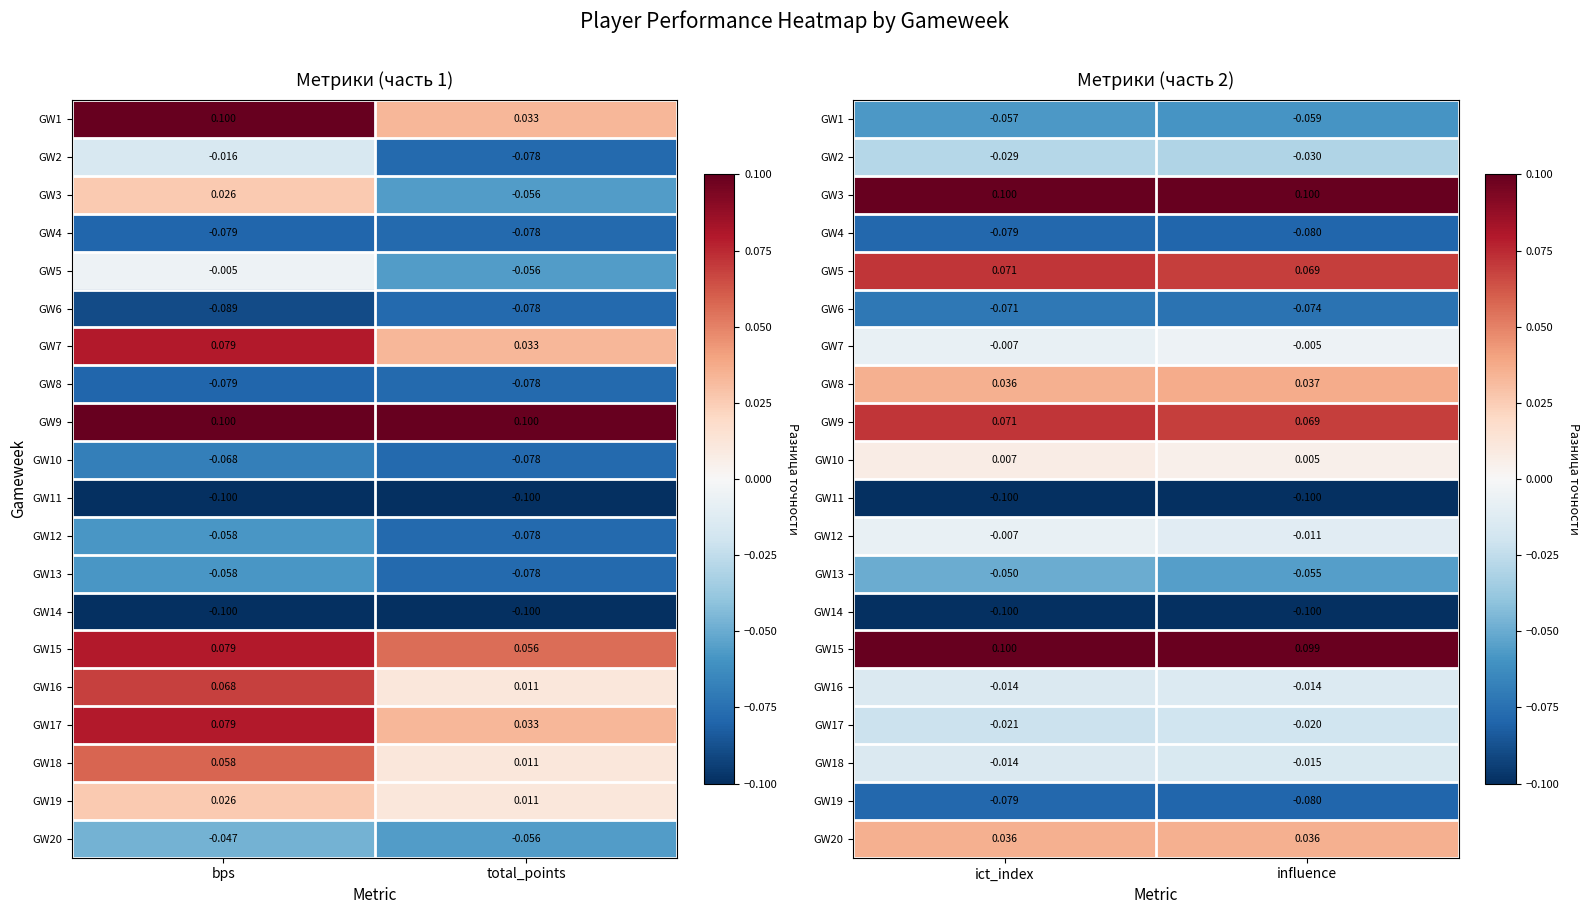

The value of GW19 at influence is -0.0. True or false?

False